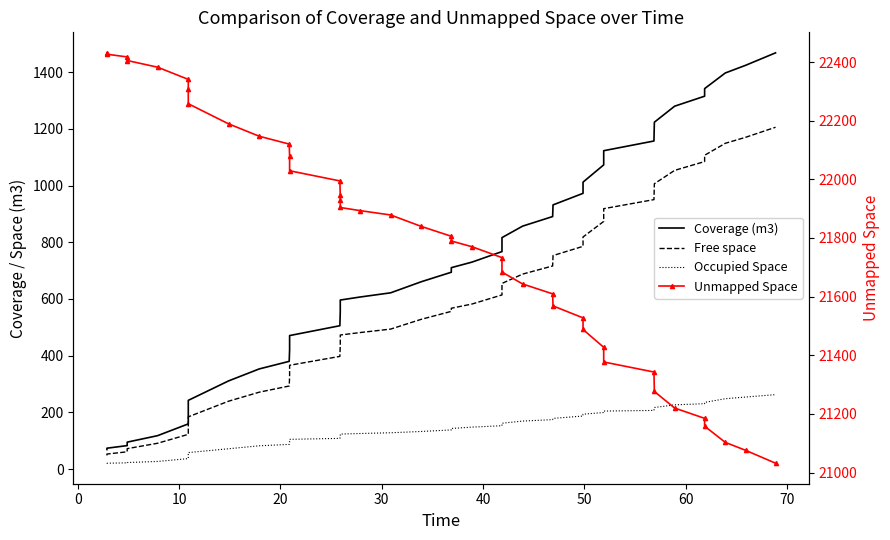

Is the value of Coverage (m3) at 39 greater than the value of Occupied Space at 15?

Yes